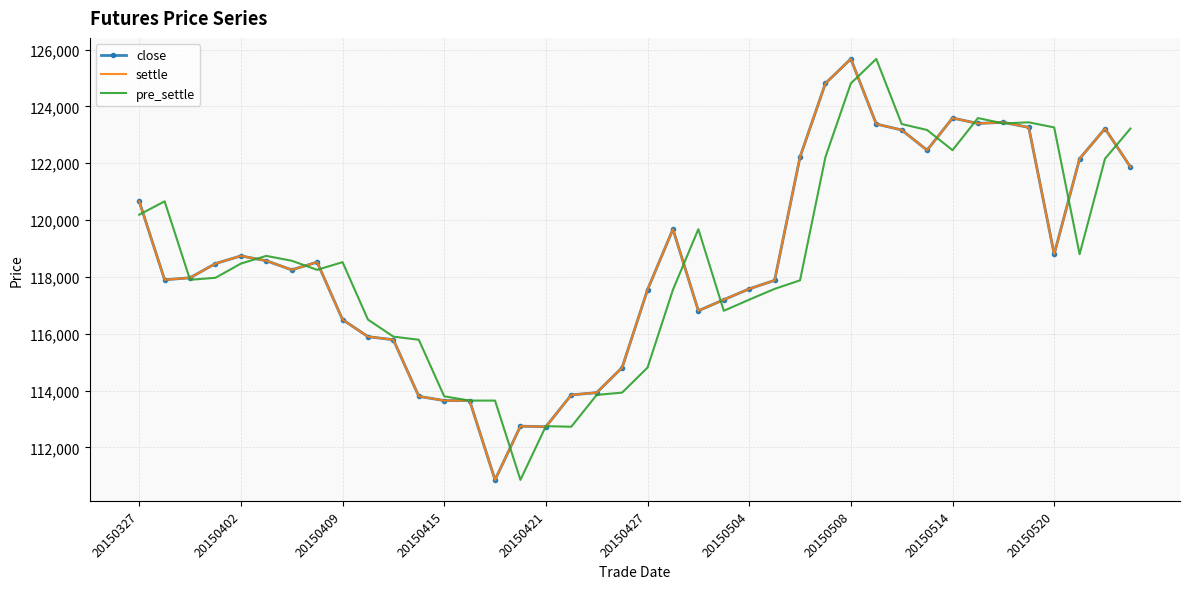

What are all the series names shown in the legend?

close, settle, pre_settle